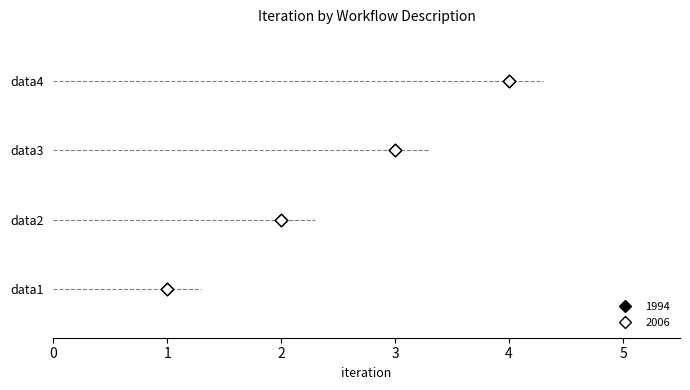

Is the value of 1994 at 2 greater than the value of 2006 at 2?

No